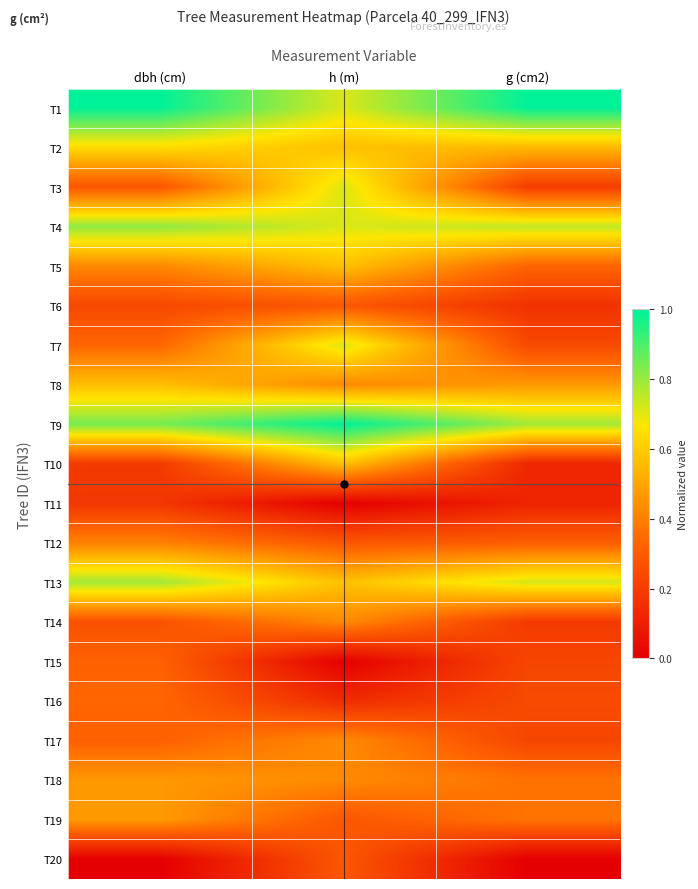

Between g (cm2) and dbh (cm), which is larger?

g (cm2)